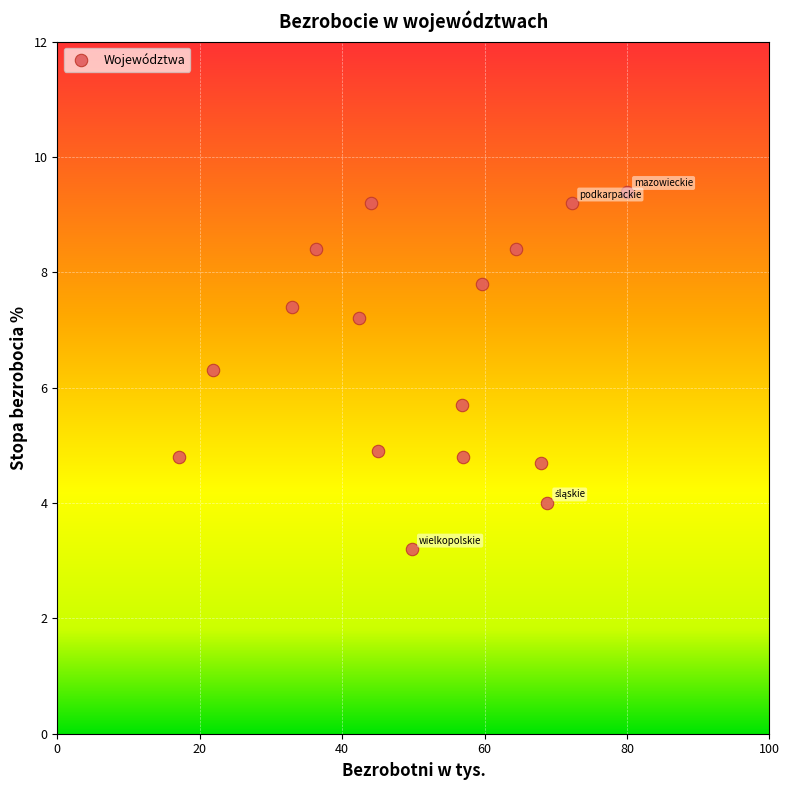

What is the range of Y values (max minus min)?

6.2